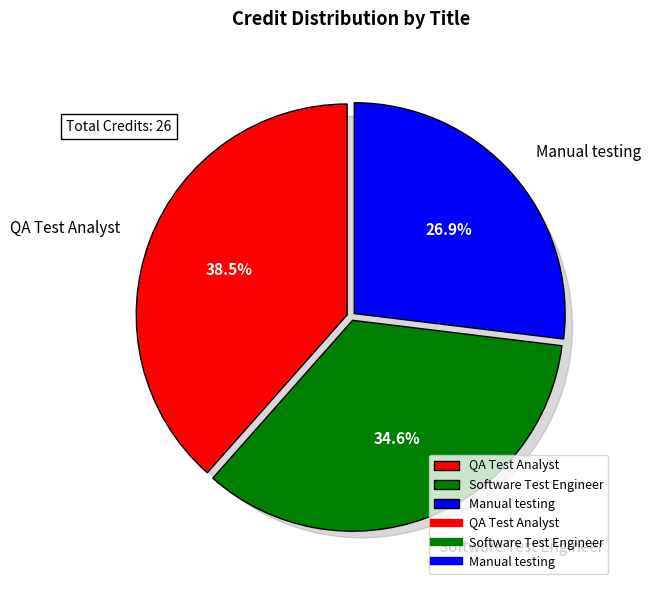

Do Manual testing and QA Test Analyst together represent more than half of the pie?

Yes